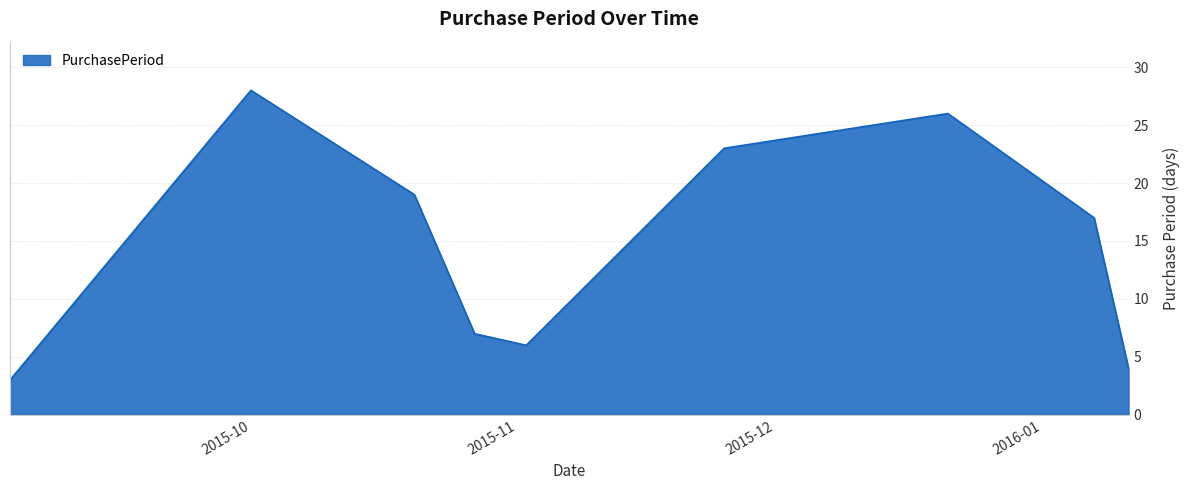

What is the minimum value shown in the chart?

3